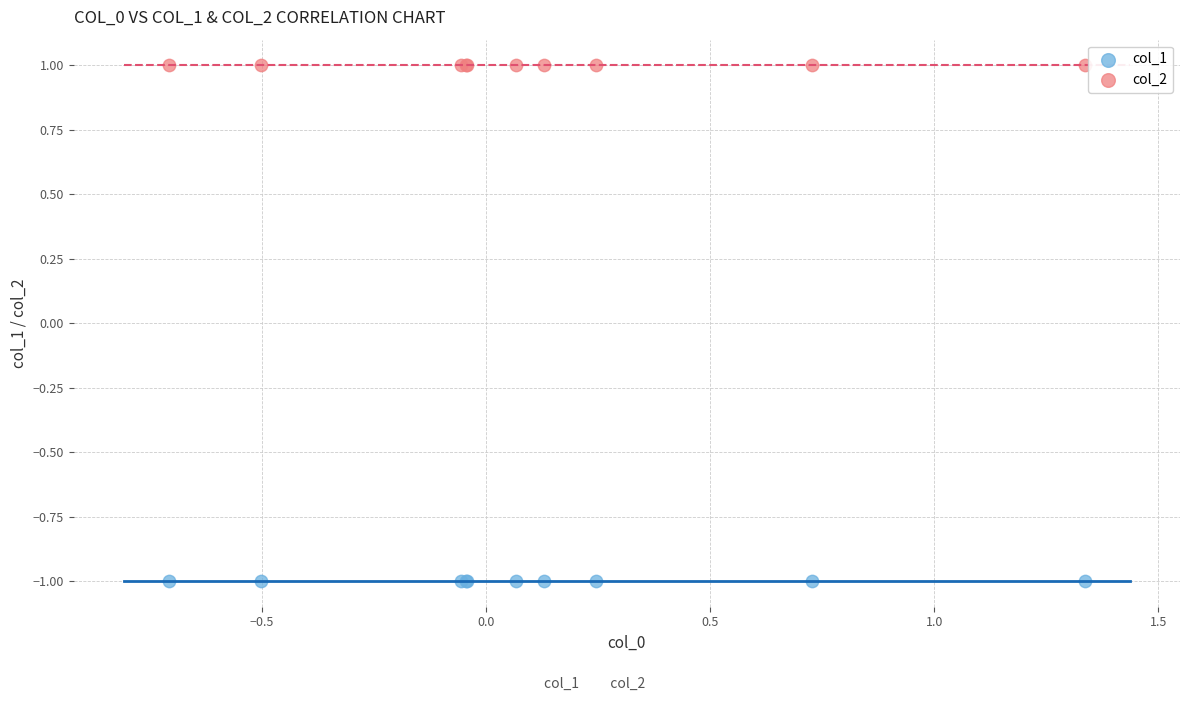

Which series contains the highest Y value?

col_2